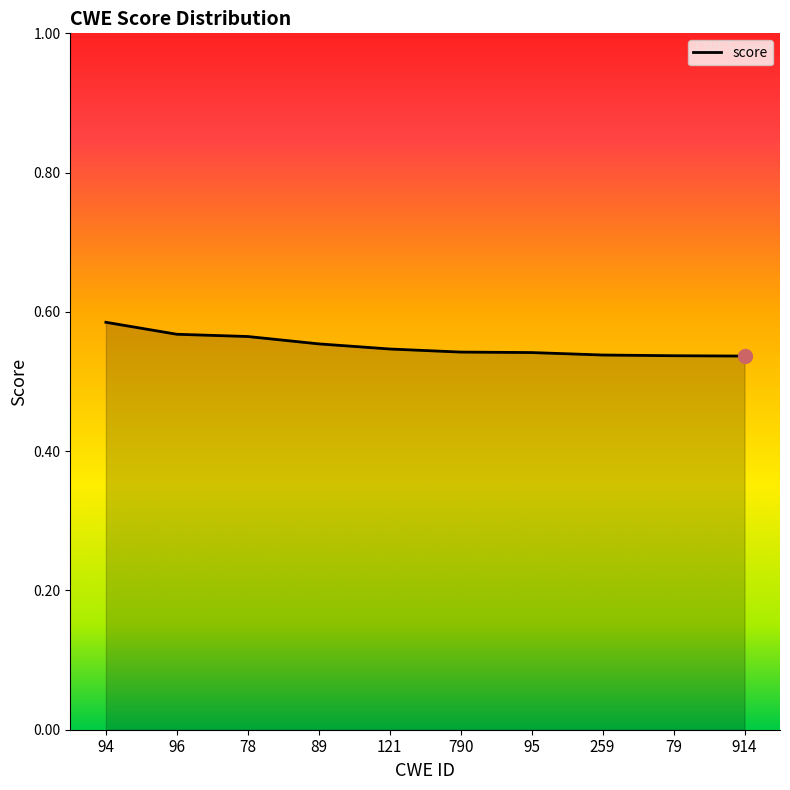

Count the number of data series in this chart.

1